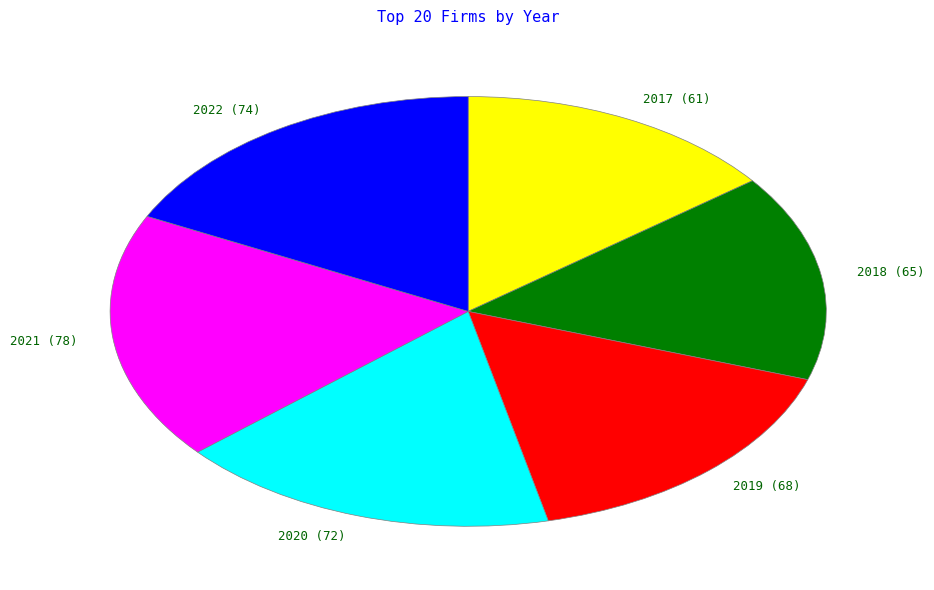

Is 2020 the majority of the pie?

No